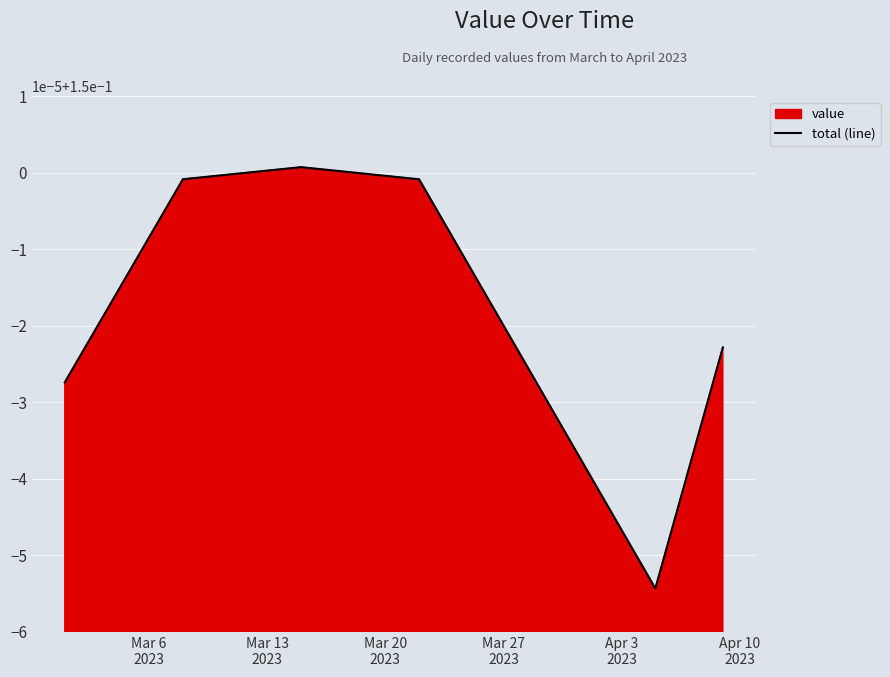

Does the chart display data point markers on the line(s)?

No